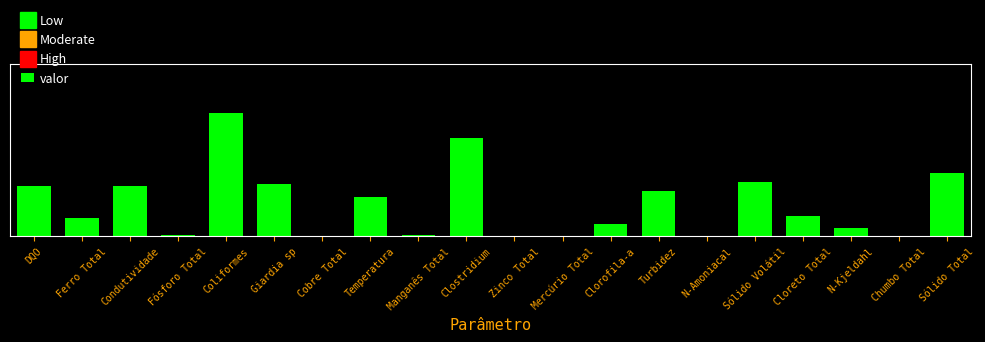

How many series are shown in this chart?

1